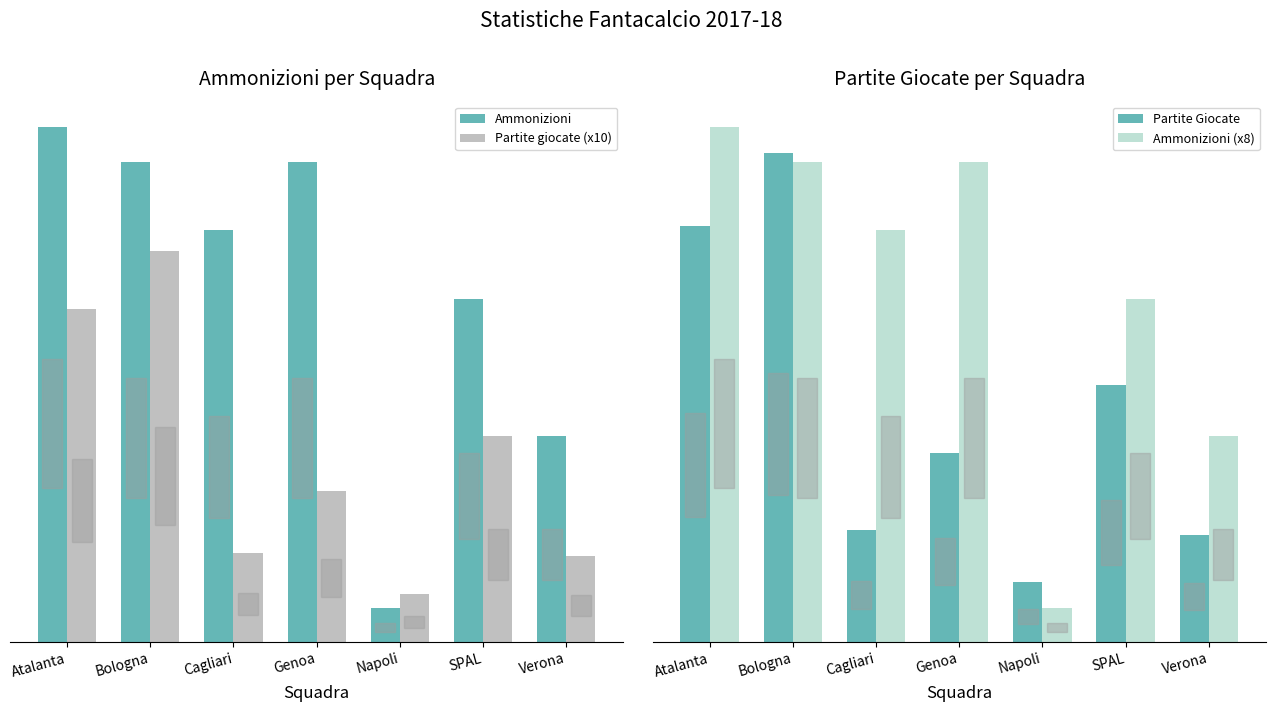

What is the label of the 5th bar from the right?

Cagliari